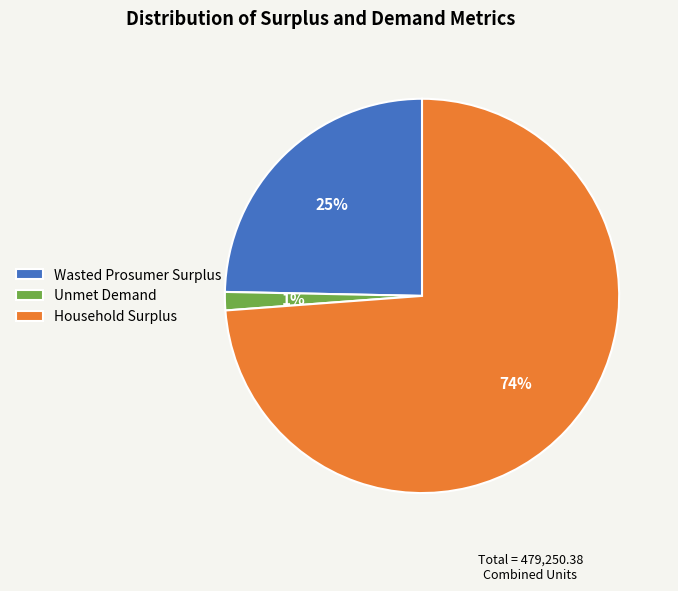

The Household Surplus slice represents 74% of the pie. True or false?

True